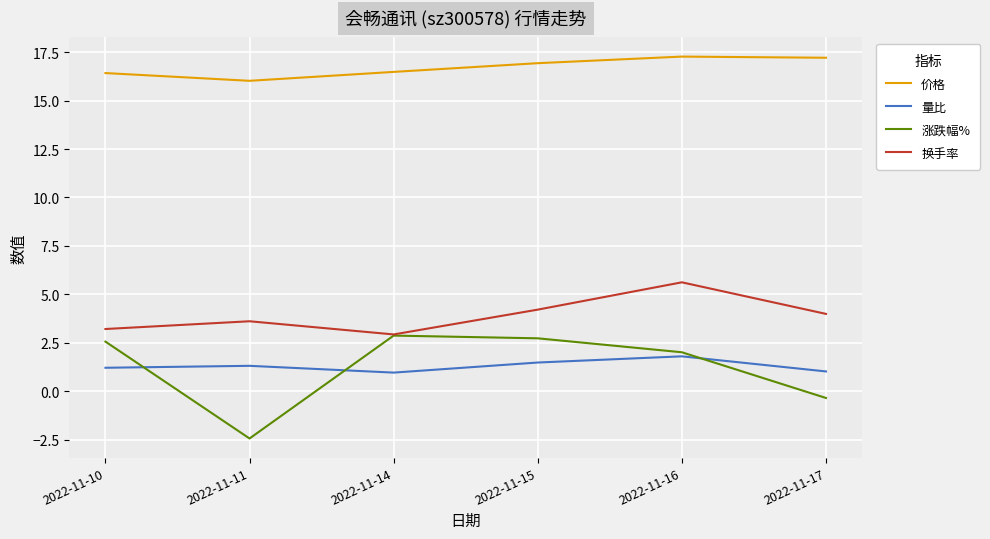

At which label does 量比 first exceed 1?

2022-11-10